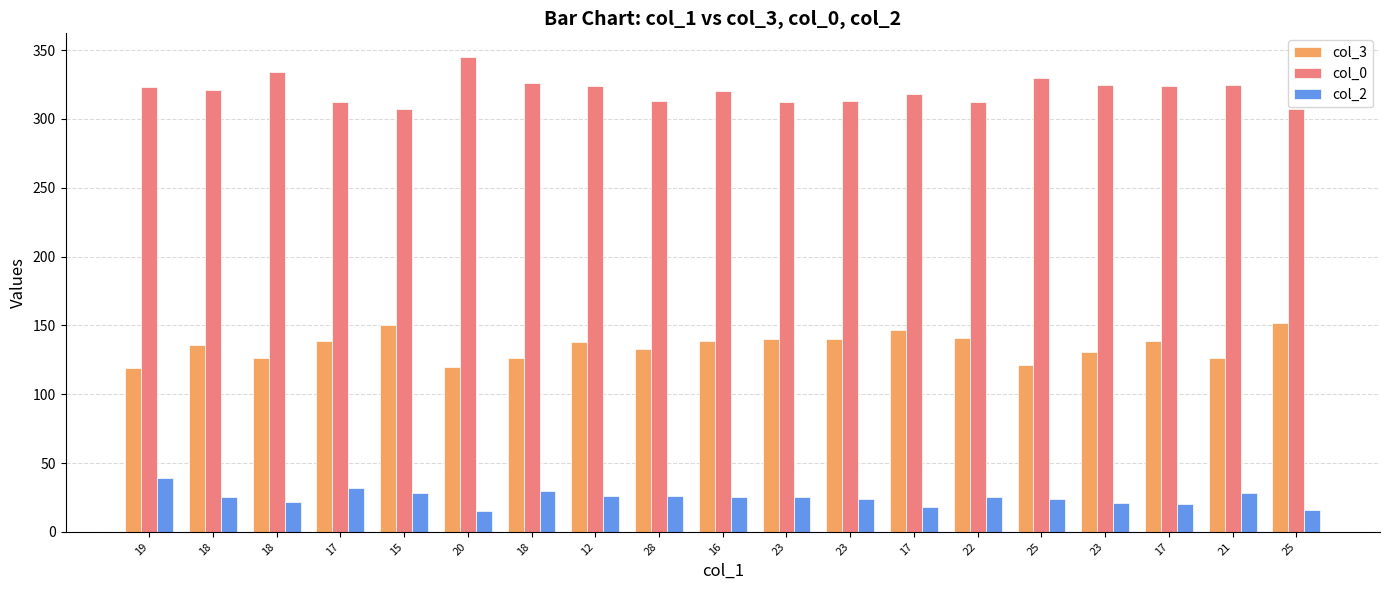

List the series in order of their overall mean, lowest first.

col_2, col_3, col_0